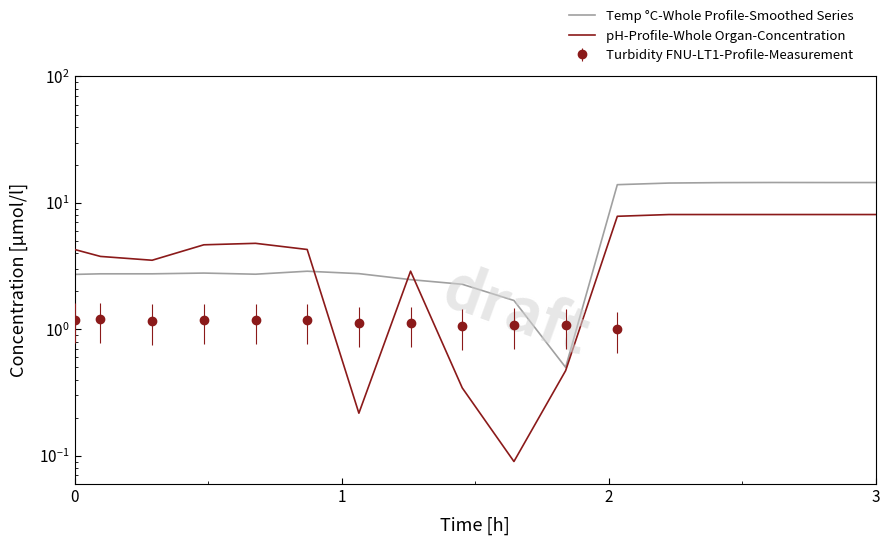

True or false: Temp °C-Whole Profile-Smoothed Series and pH-Profile-Whole Organ-Concentration cross at least once.

True